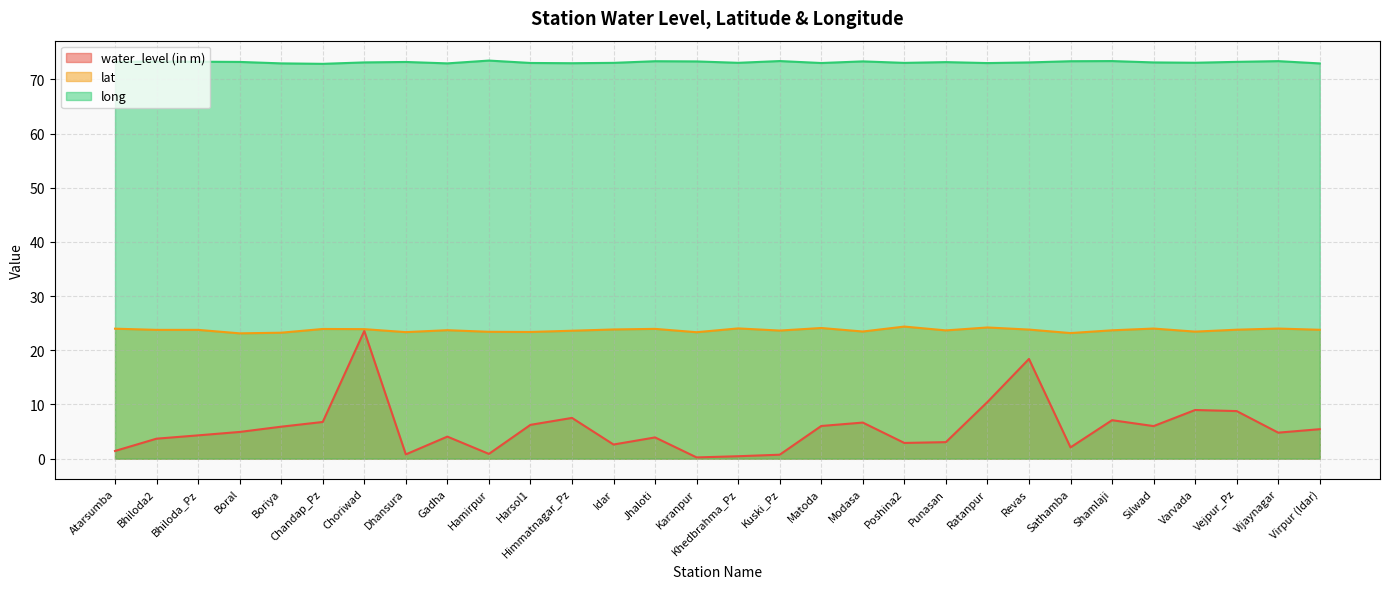

What is the value of the long point at the 10th from the left?

73.5